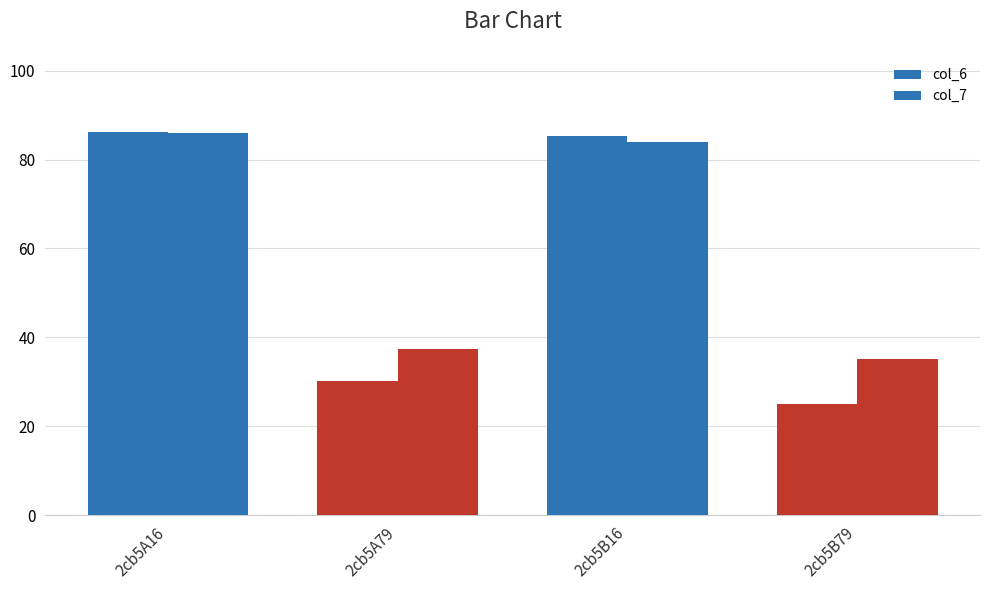

How many series are shown in this chart?

2